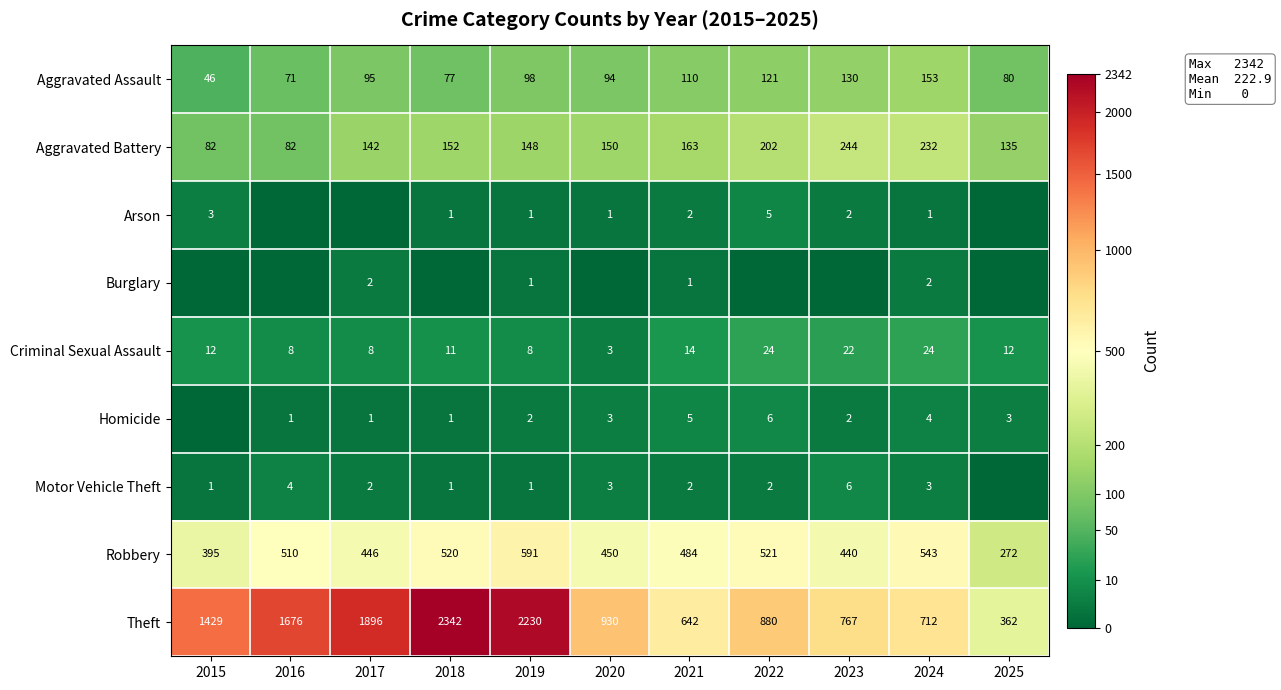

What is the difference between the Aggravated Assault values at 2017 and 2015?

49